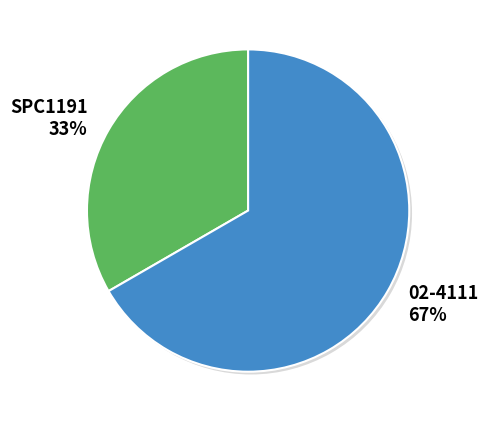

Combined, do SPC1191 33% and 02-4111 67% account for over 50%?

Yes